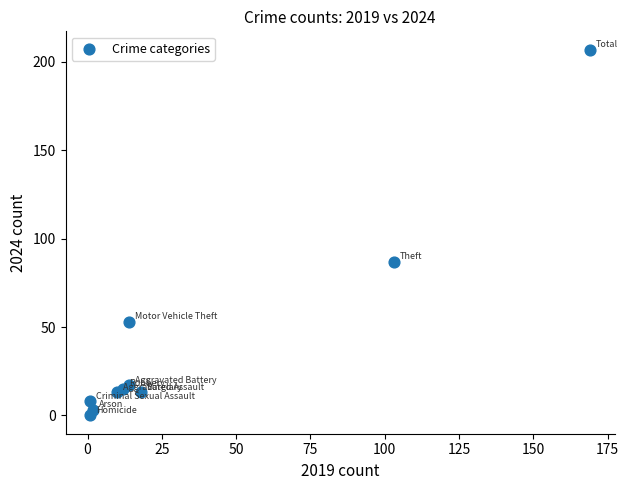

What is the average Y value?

42